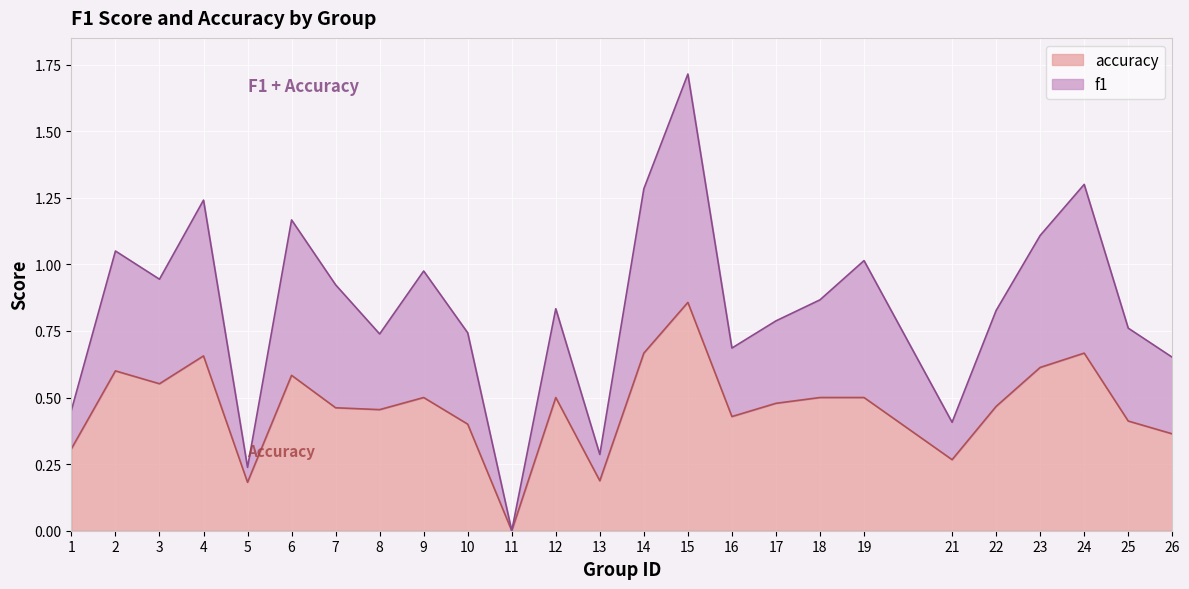

Is it true that accuracy equals 0.5 at 9?

True